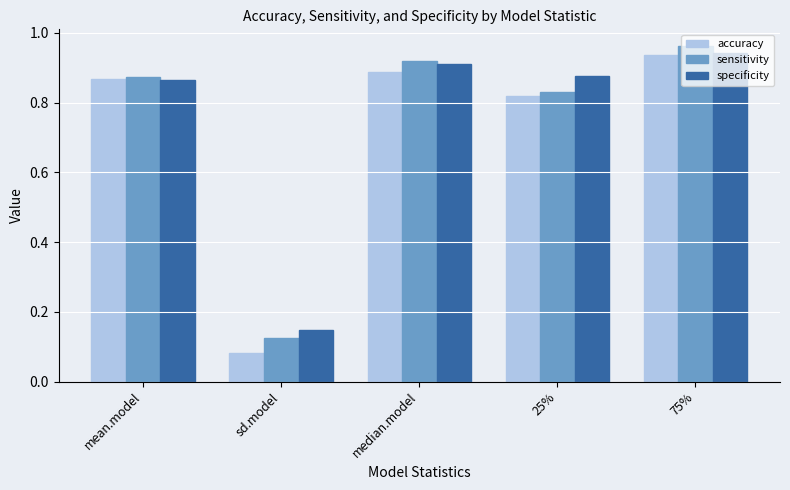

At sd.model, list the series in order from smallest to largest.

accuracy, sensitivity, specificity